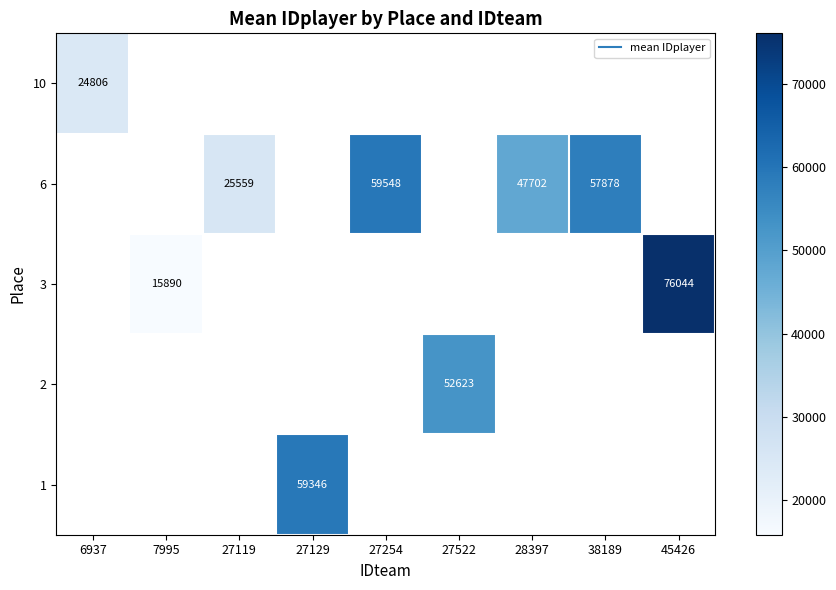

What is the smallest value displayed?

15890.5